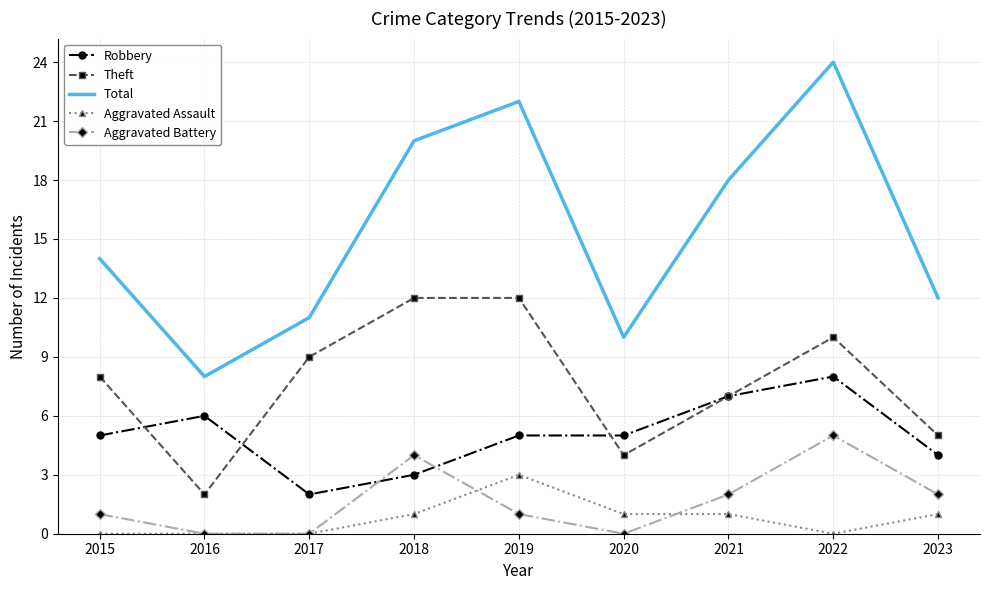

At which category is the sum across all series the highest?

2022